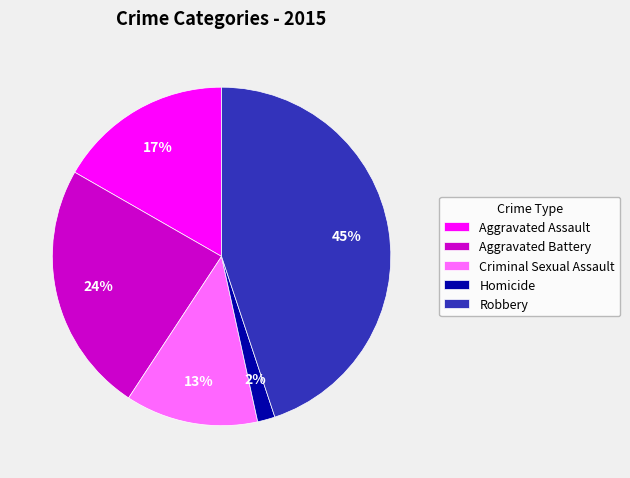

To the nearest percent, what percentage of the pie is Aggravated Assault?

17%